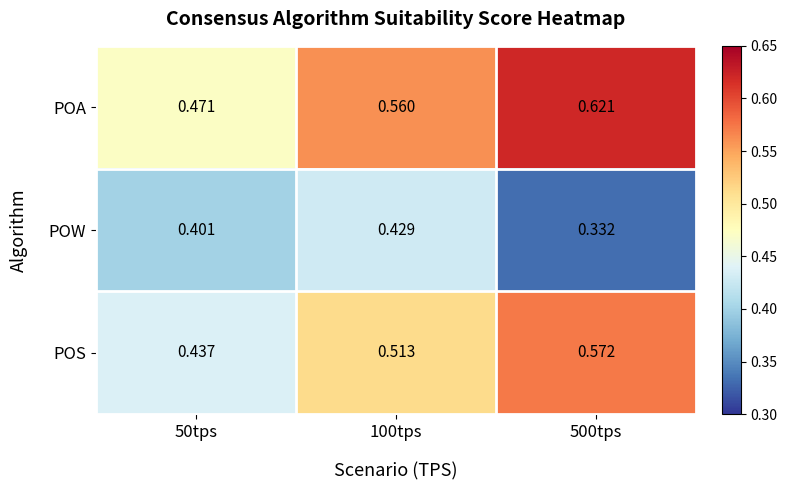

What is the total value across all series at 100tps?

1.5